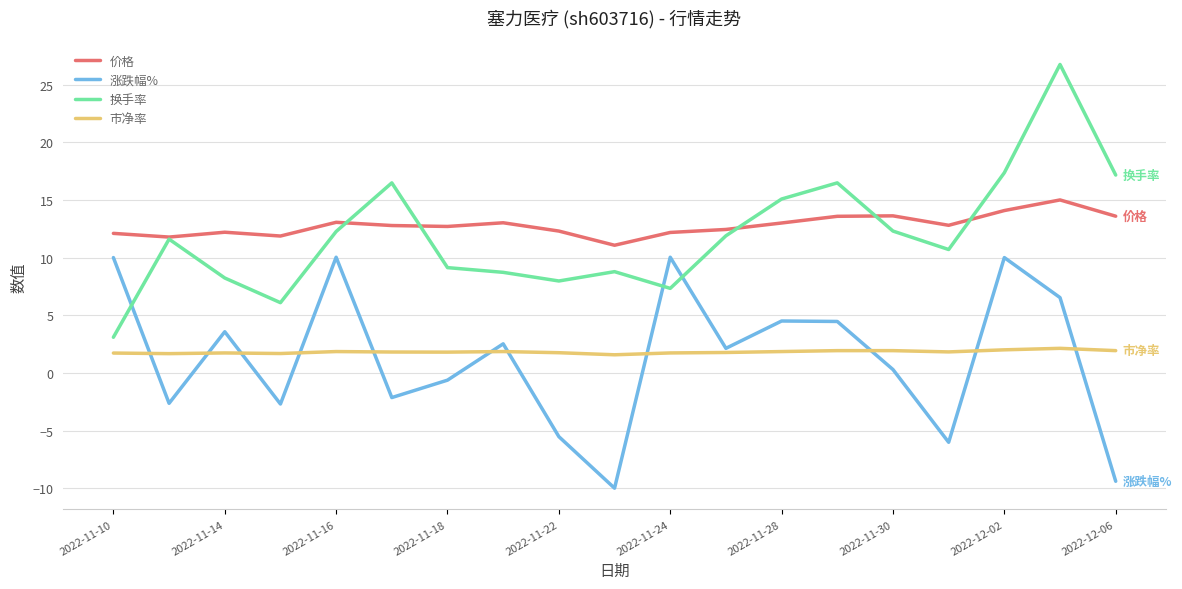

Which series has the largest range (max minus min)?

换手率